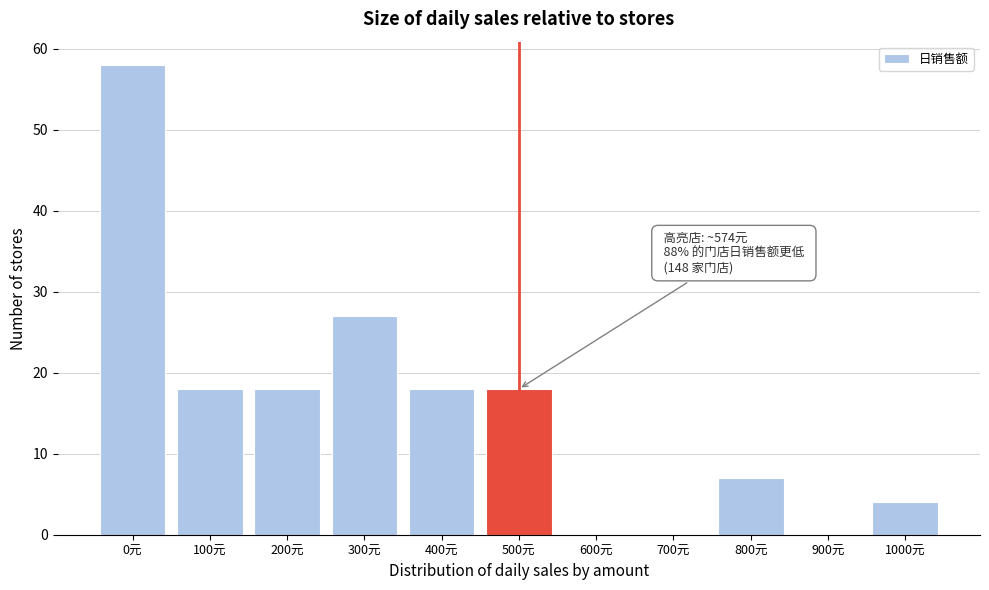

Reading right to left, transcribe all the data shown in this chart.

1000元=4	900元=0	800元=7	700元=0	600元=0	500元=18	400元=18	300元=27	200元=18	100元=18	0元=58